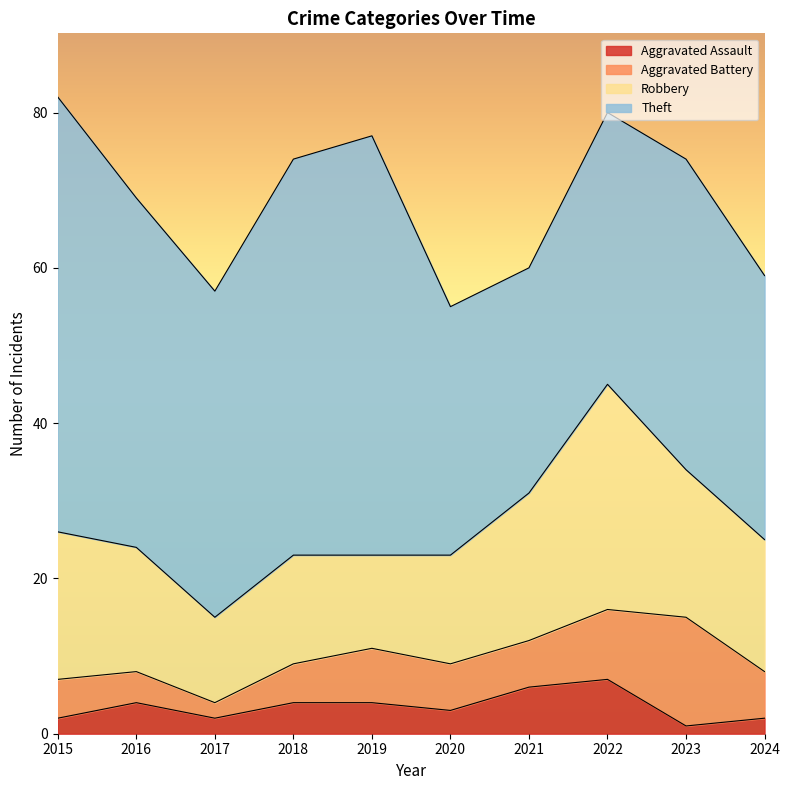

What is the minimum value shown in the chart?

1